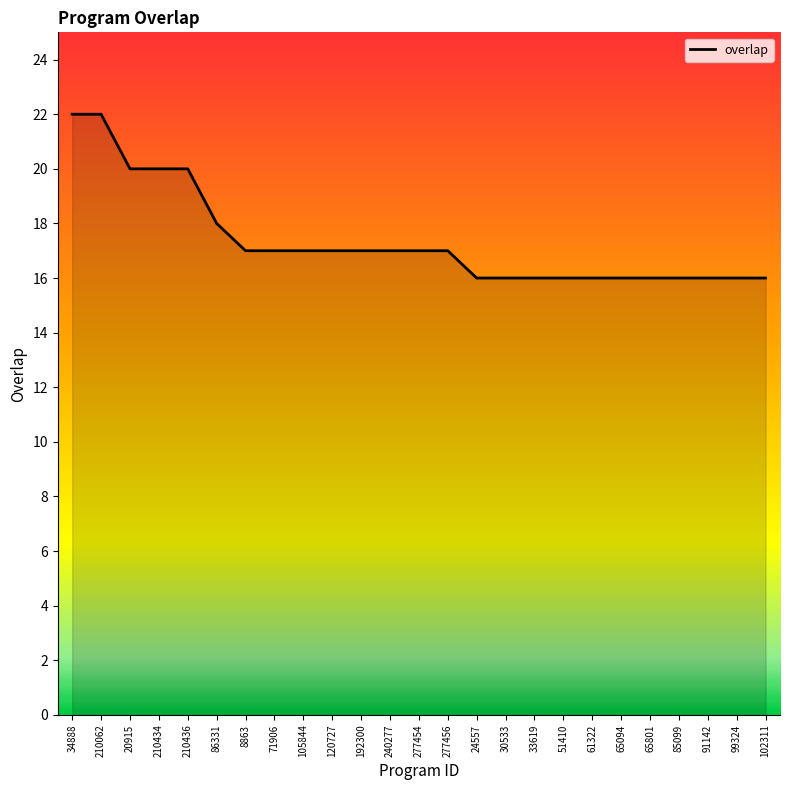

What is the maximum value shown in the chart?

22